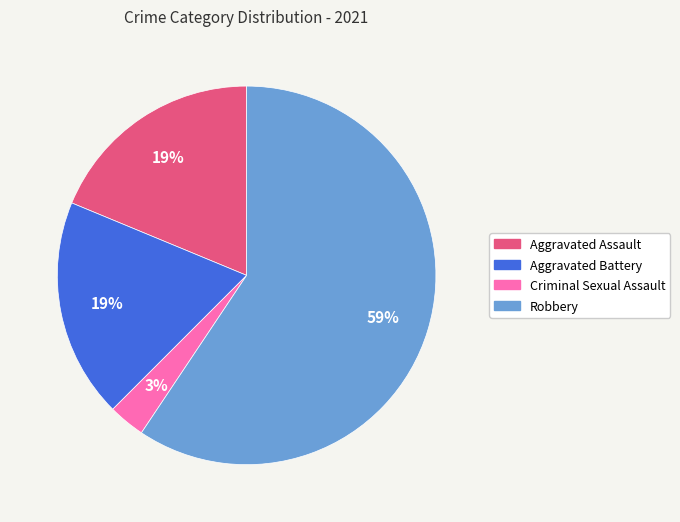

To the nearest percent, what is the average slice percentage?

25%